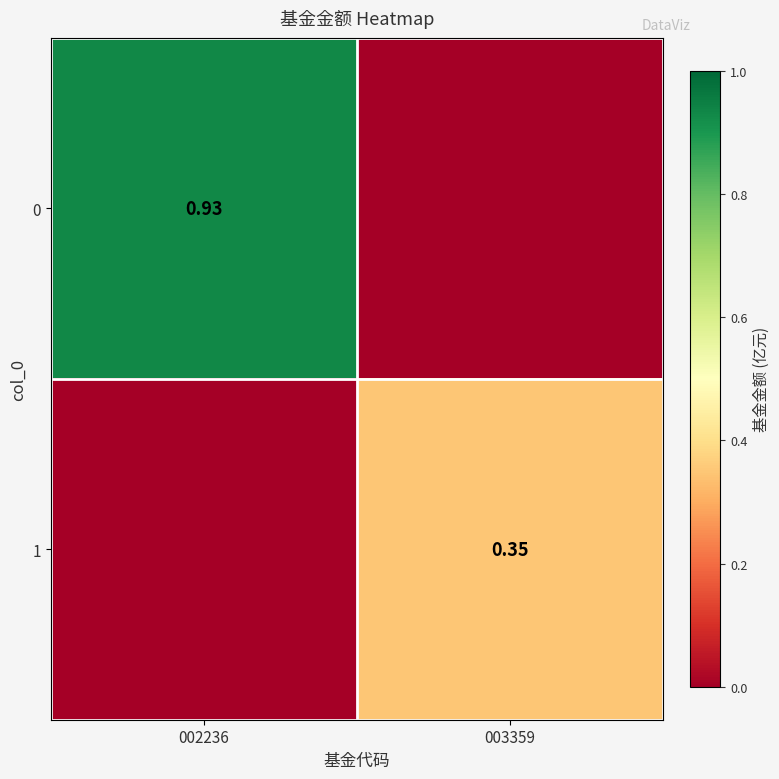

Is it true that 0 equals 0.5 at 003359?

False